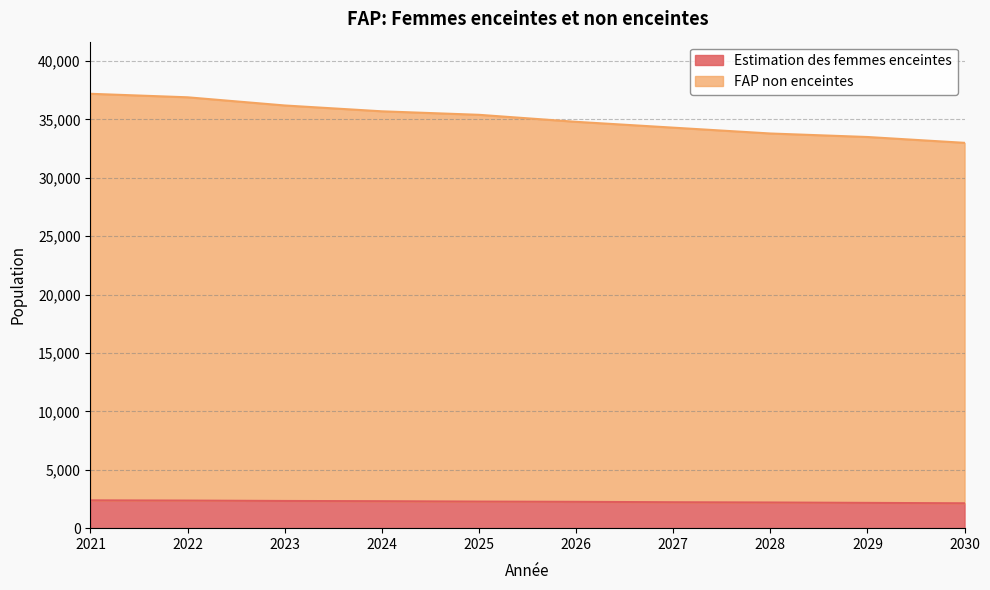

The FAP non enceintes series shows 9246.2 at 2021. True or false?

False